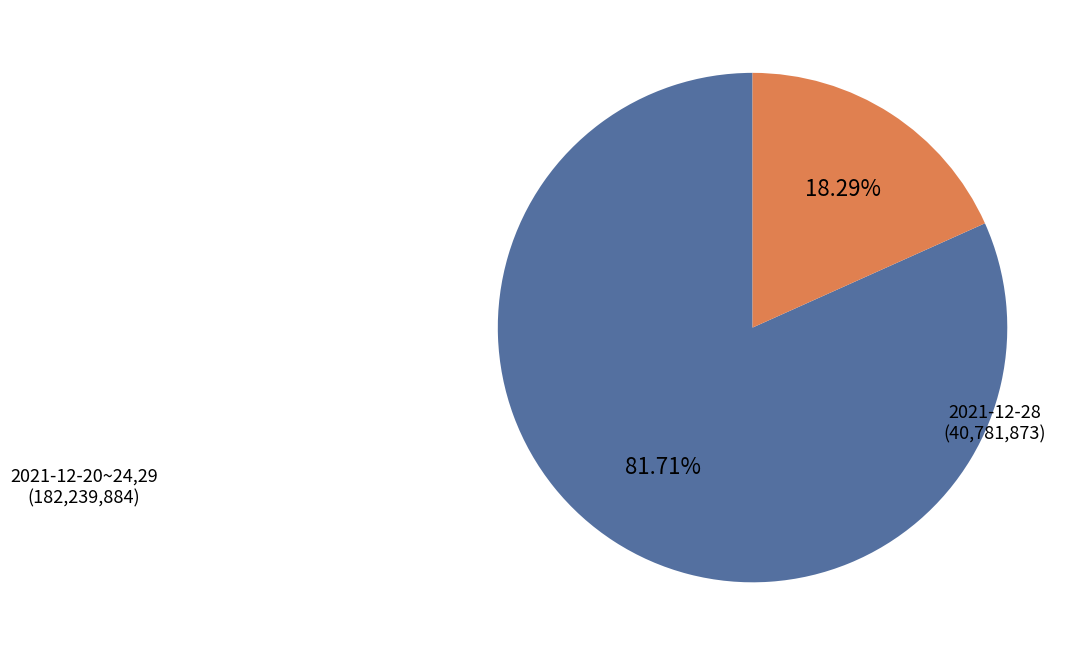

Does any single category account for the majority?

Yes